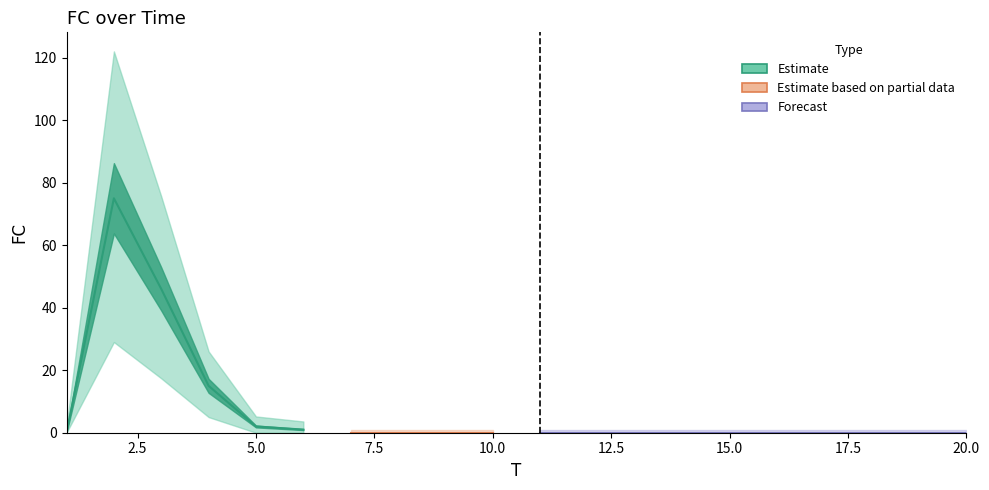

What is the average value?

7